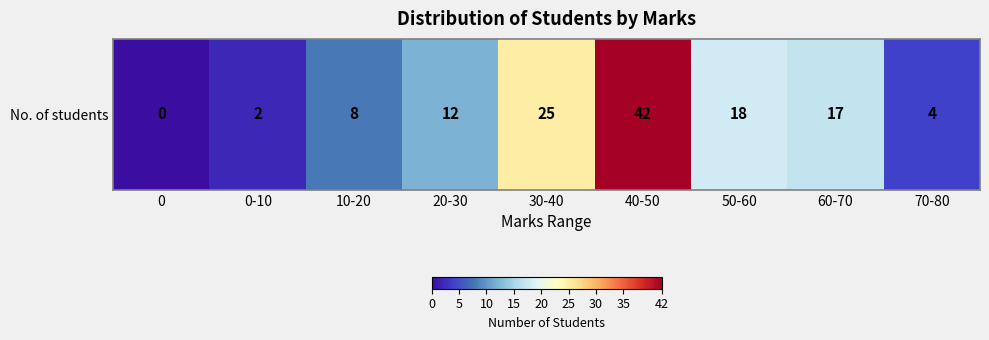

How many positive values are there?

8